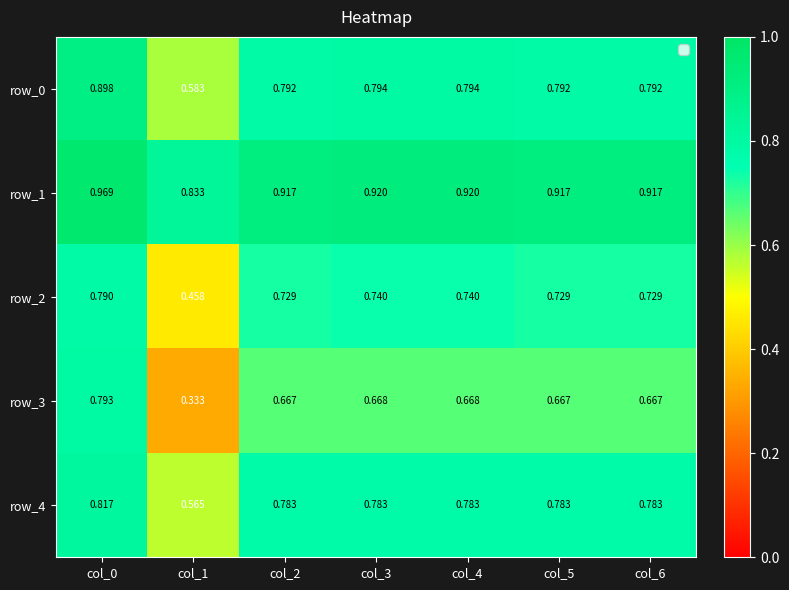

What is the sum of all row_2 values?

4.9